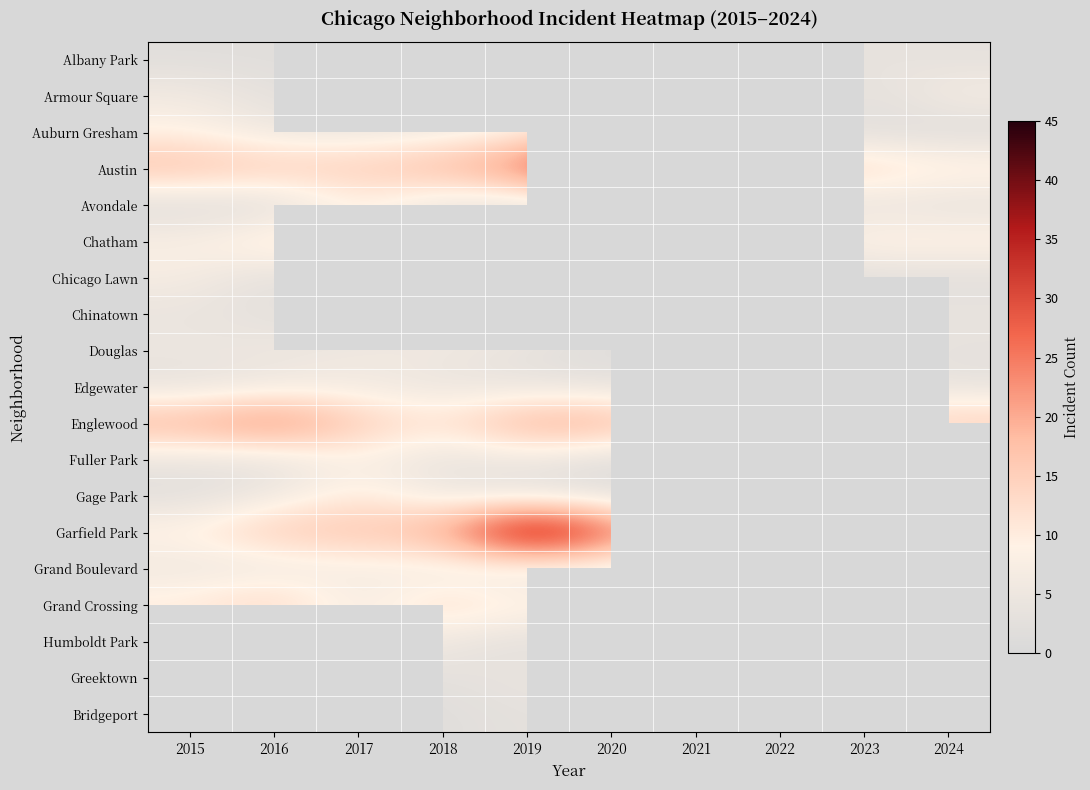

What is the difference between the maximum and minimum values in the Chinatown series?

6.0